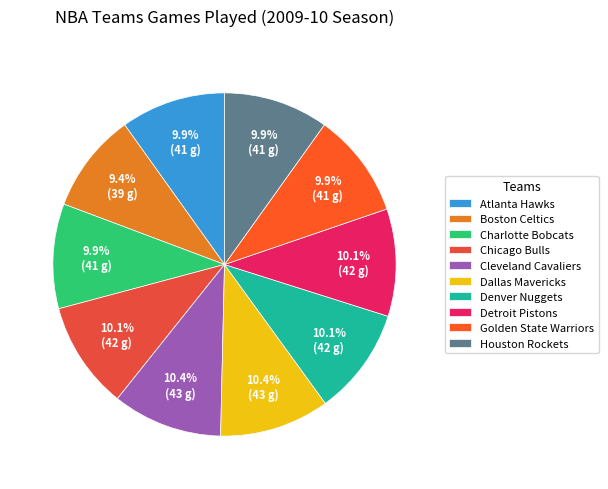

Which category has the smallest portion of the pie?

Boston Celtics